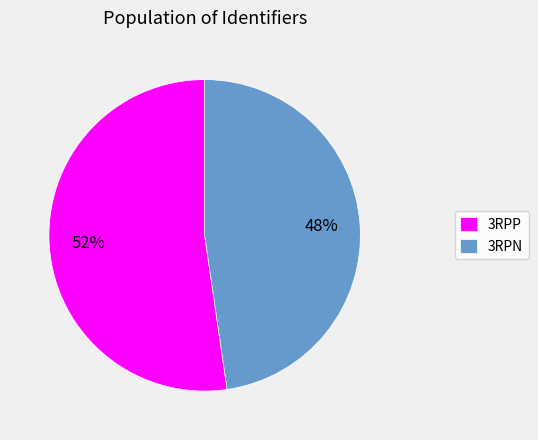

Rank the categories by value from lowest to highest.

3RPN, 3RPP